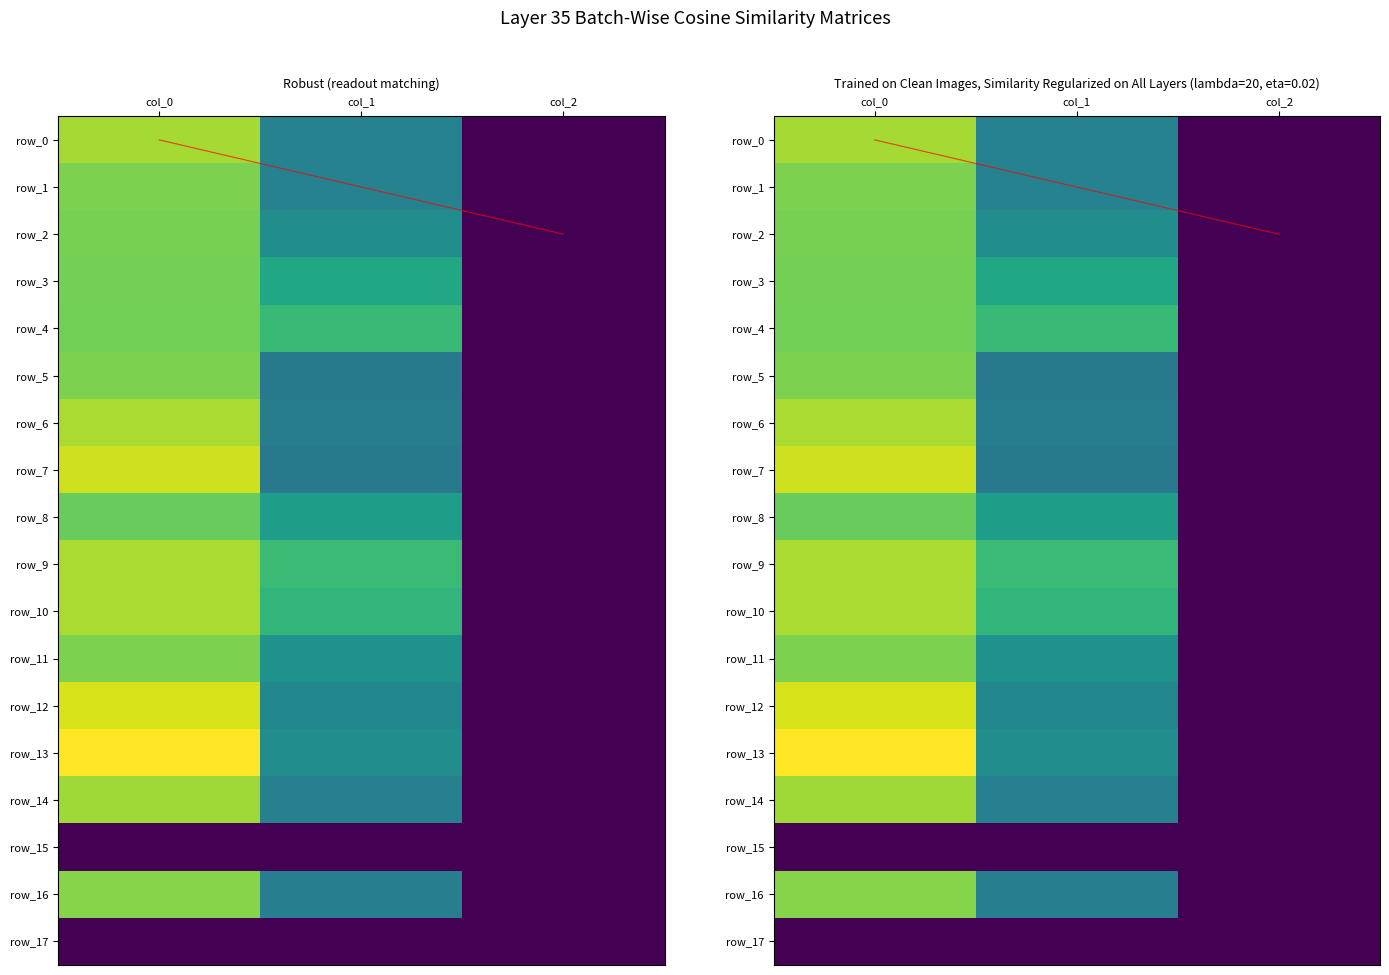

What is the maximum value shown in the chart?

1296.7